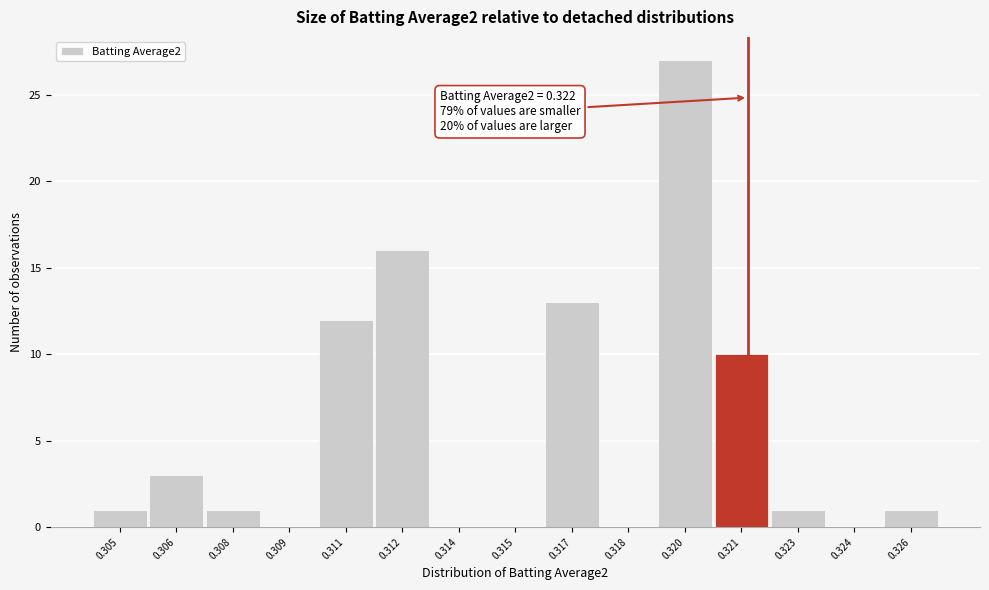

Reading right to left, transcribe all the data shown in this chart.

0.326=1	0.324=0	0.323=1	0.321=10	0.320=27	0.318=0	0.317=13	0.315=0	0.314=0	0.312=16	0.311=12	0.309=0	0.308=1	0.306=3	0.305=1